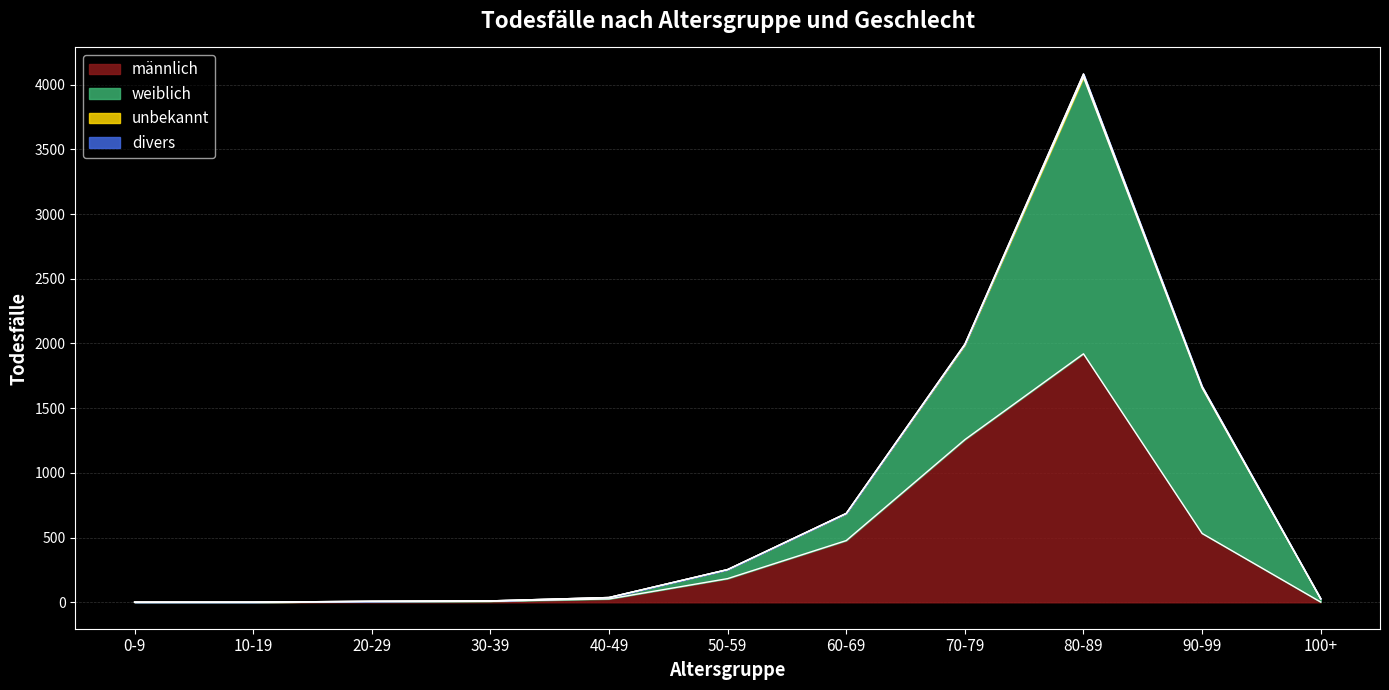

At which category is the sum across all series the highest?

80-89